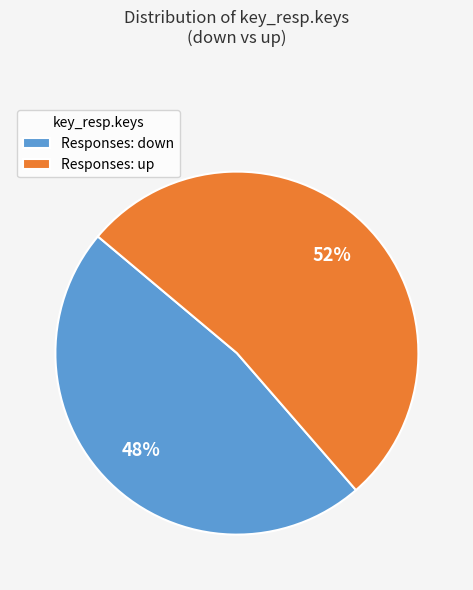

How many slices are in this pie chart?

2